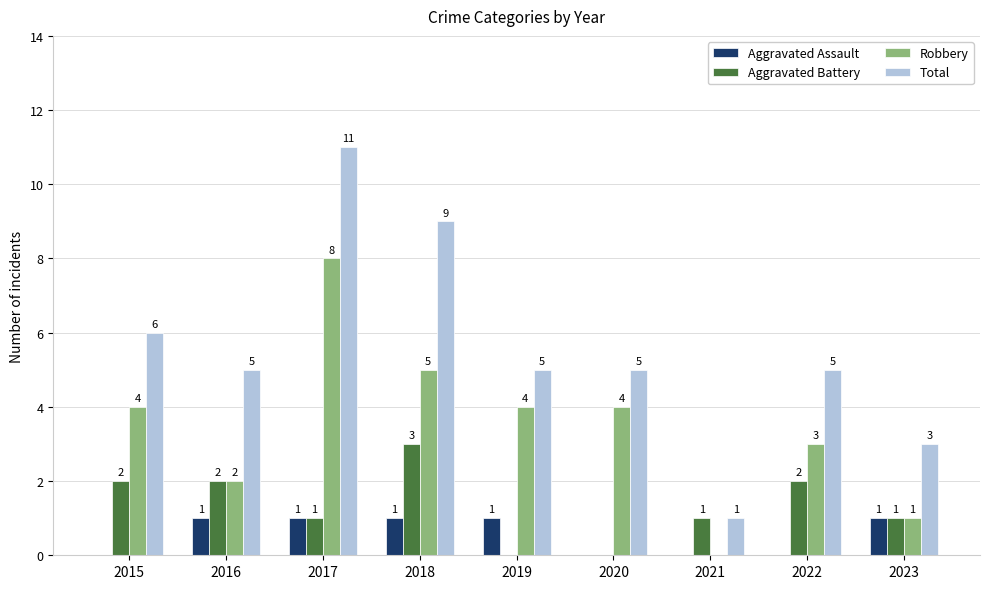

At which category is the sum across all series the highest?

2017